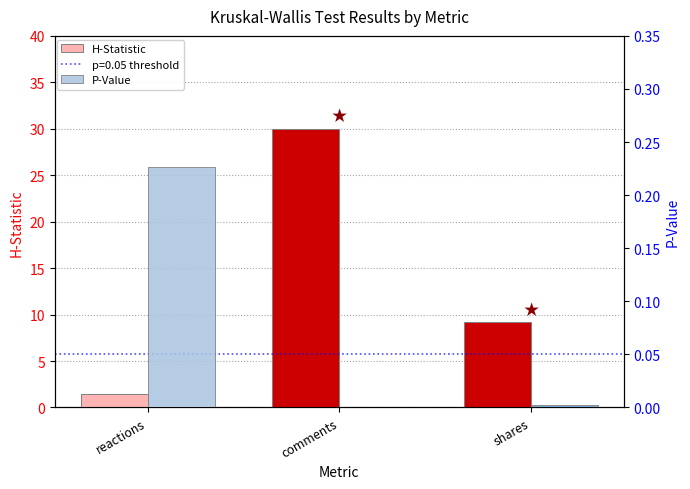

What is the label of the 1st bar from the right?

shares